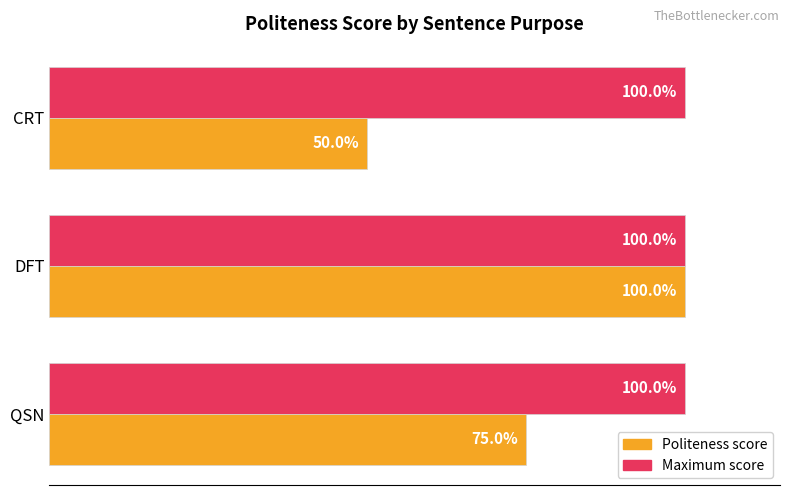

What are all the series names shown in the legend?

Politeness score, Maximum score